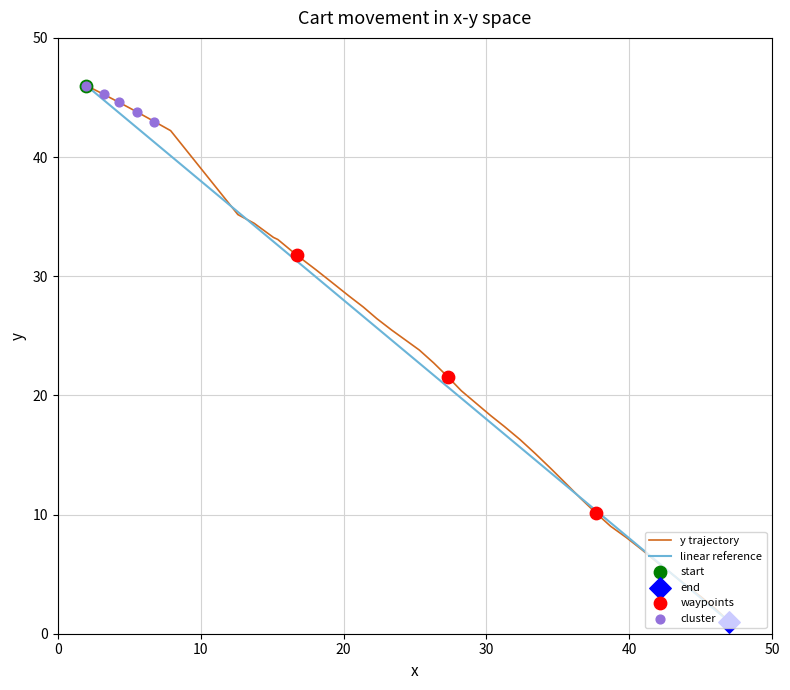

What is the lowest value of the y trajectory series?

1.0